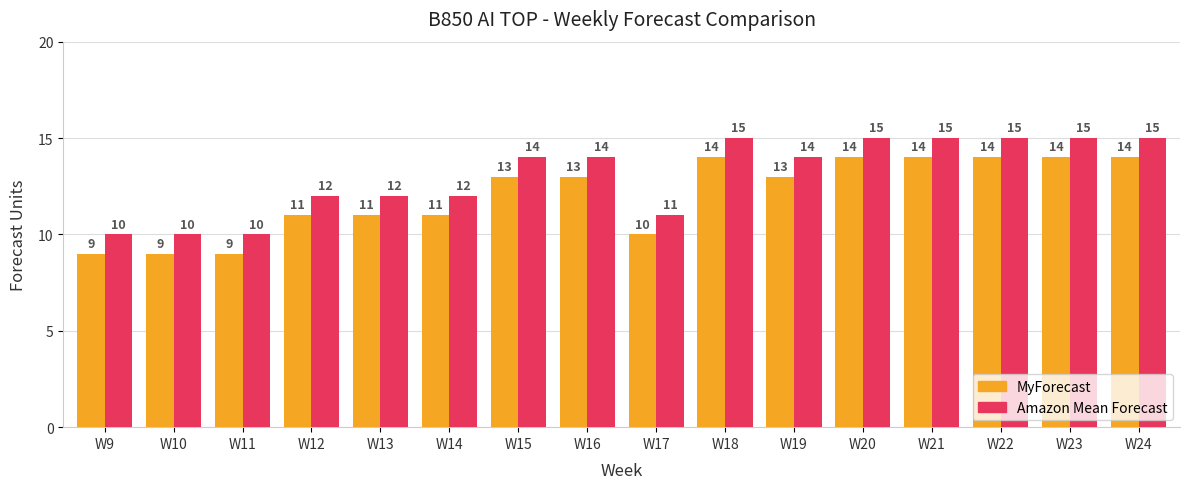

List the series in order of their overall mean, lowest first.

MyForecast, Amazon Mean Forecast